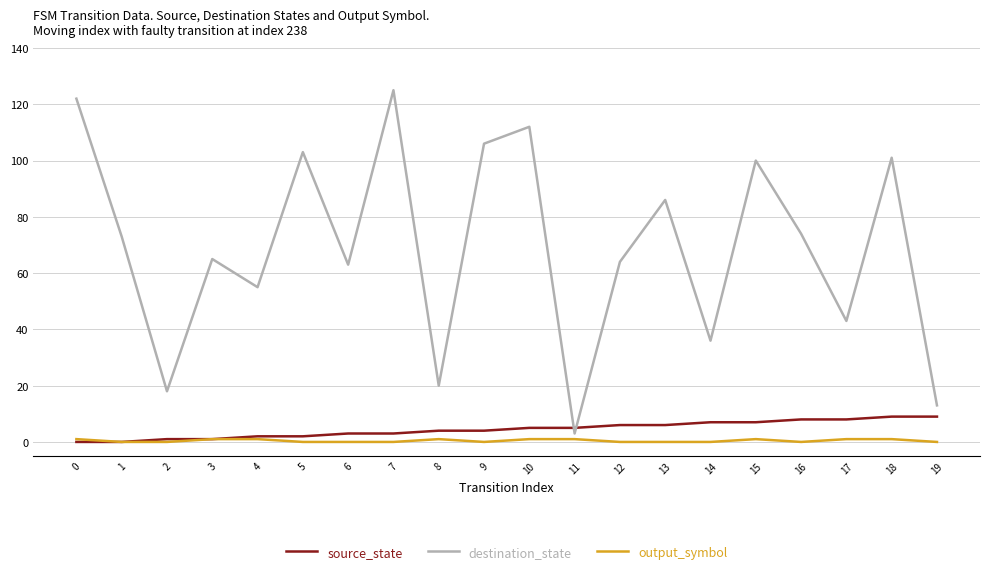

True or false: output_symbol and destination_state intersect in this chart.

False